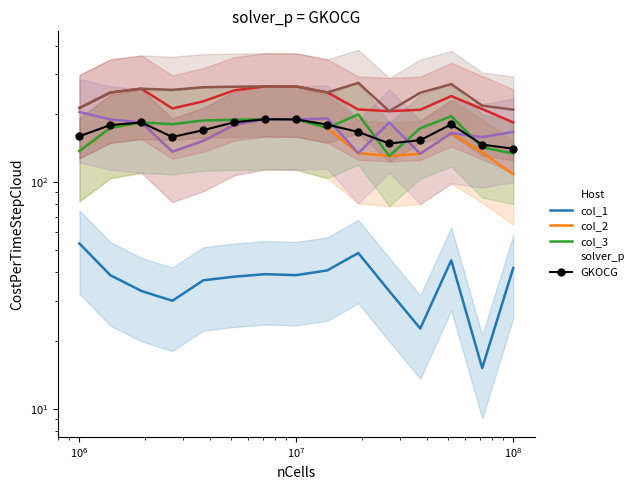

How many data points does each series have?

15